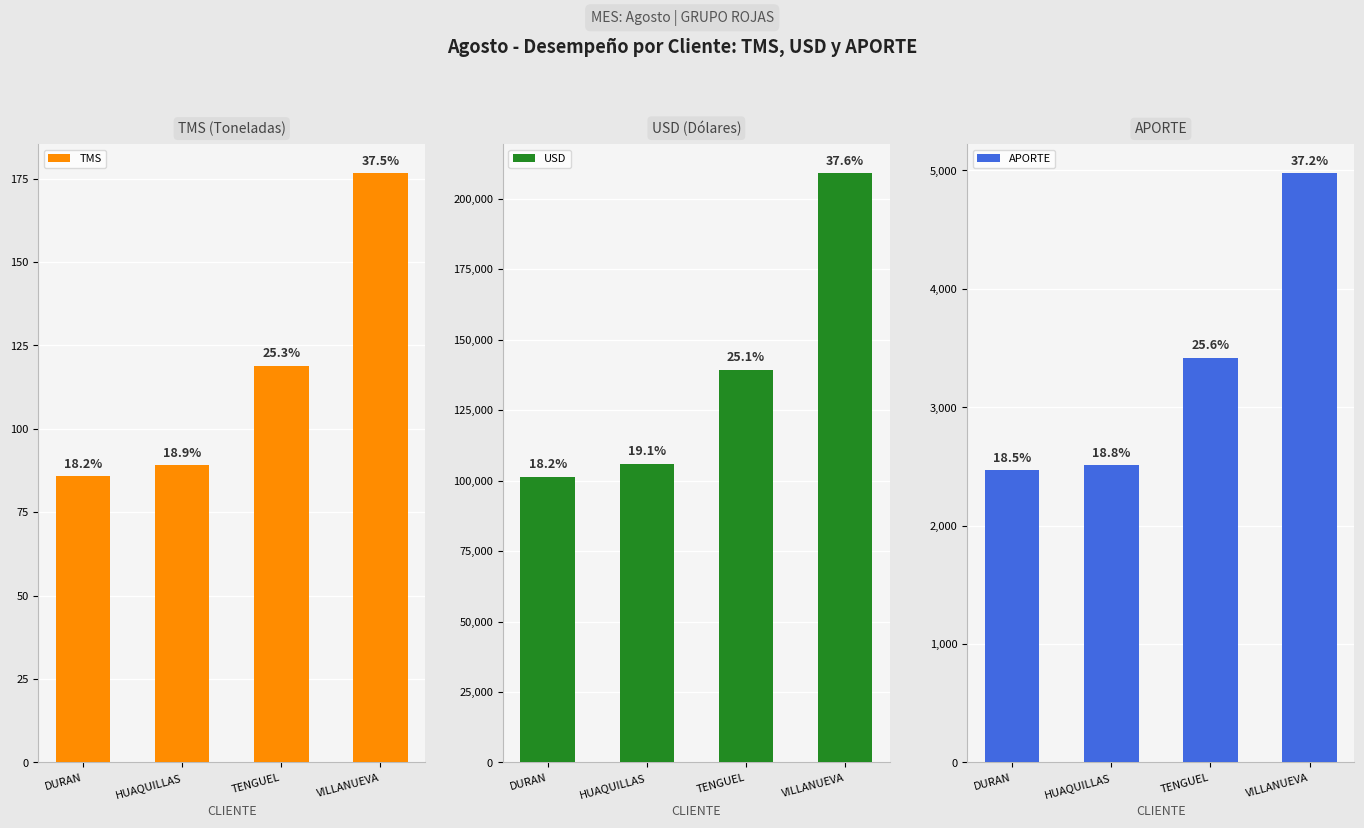

Reading left to right, what are all the values shown in this chart?

TMS: DURAN=85.8	HUAQUILLAS=89.1	TENGUEL=118.8	VILLANUEVA=176.6
USD: DURAN=101357.3	HUAQUILLAS=105897.2	TENGUEL=139274.3	VILLANUEVA=208940.9
APORTE: DURAN=2468.3	HUAQUILLAS=2509.4	TENGUEL=3419.1	VILLANUEVA=4974.8